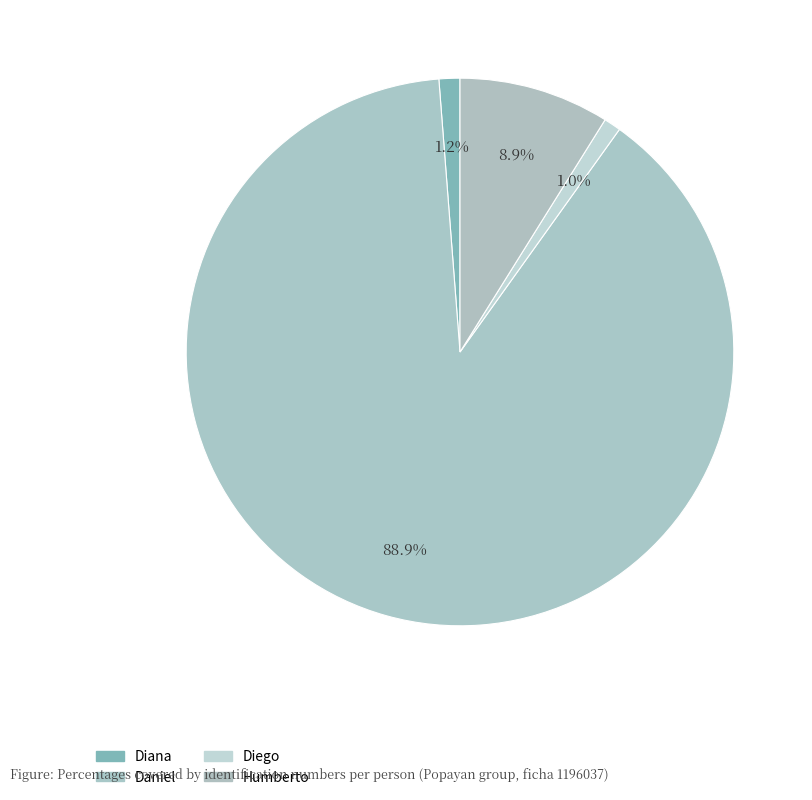

How many slices are in this pie chart?

4